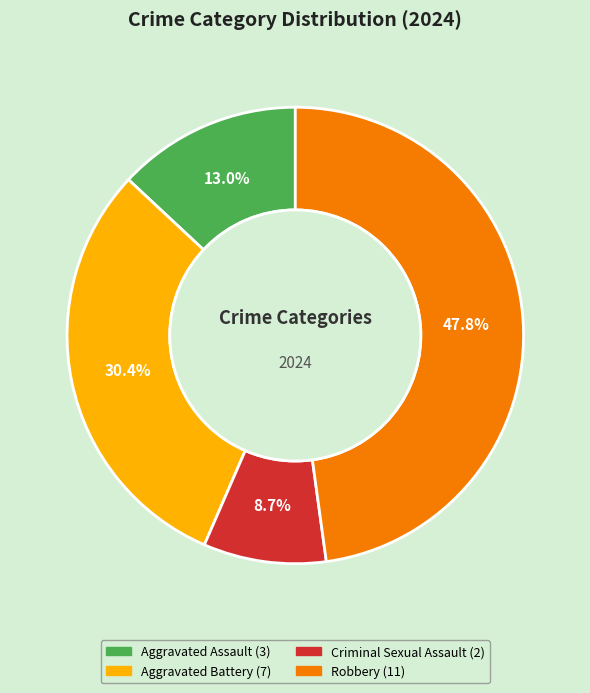

True or false: Aggravated Assault accounts for 1% of the total.

False